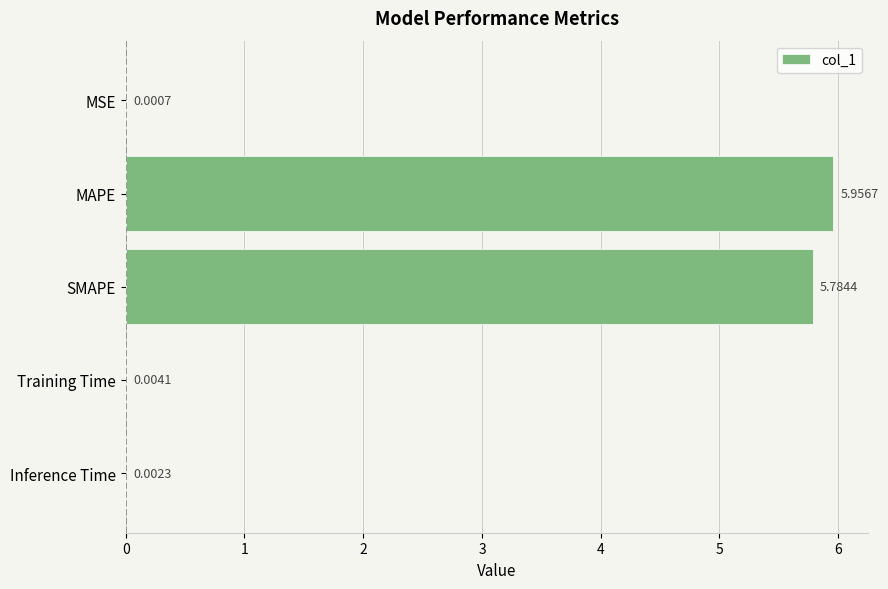

Which label corresponds to the largest value in the chart?

MAPE